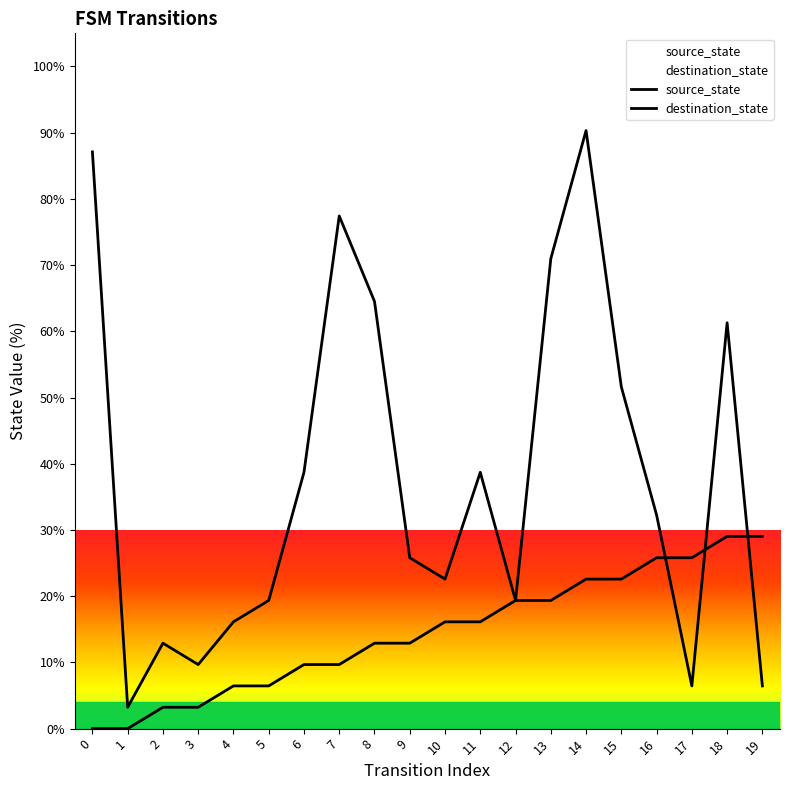

How many positive values does the source_state series have?

18